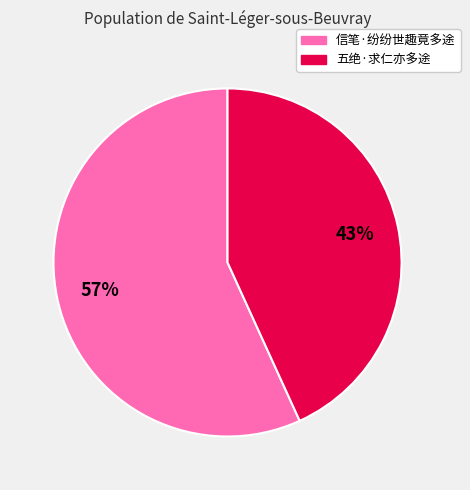

True or false: 五绝·求仁亦多途 accounts for 30% of the total.

False